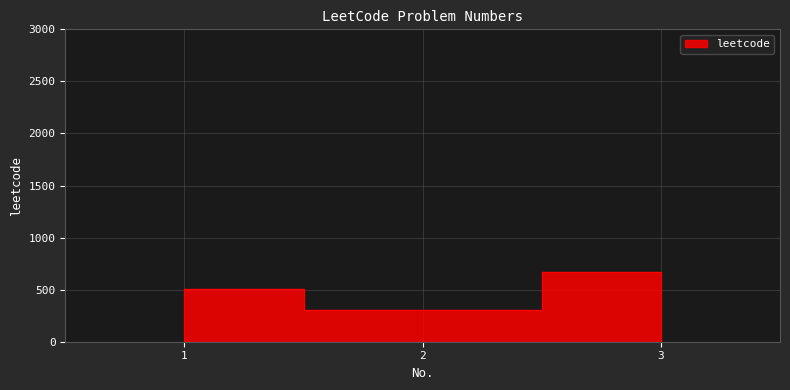

Does the chart have visible grid lines?

Yes